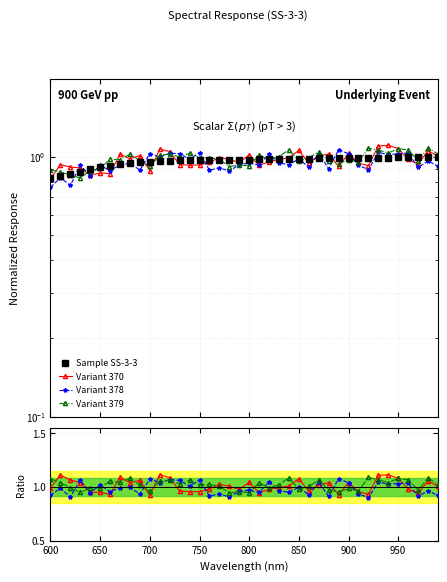

The value of Variant 378 at 18 is 1.4. True or false?

False